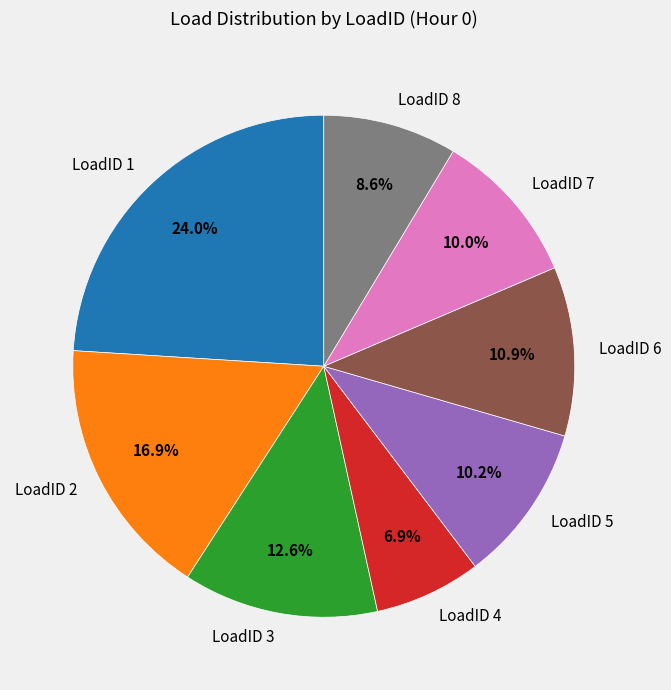

To the nearest percent, what percentage of the pie is LoadID 7?

10%